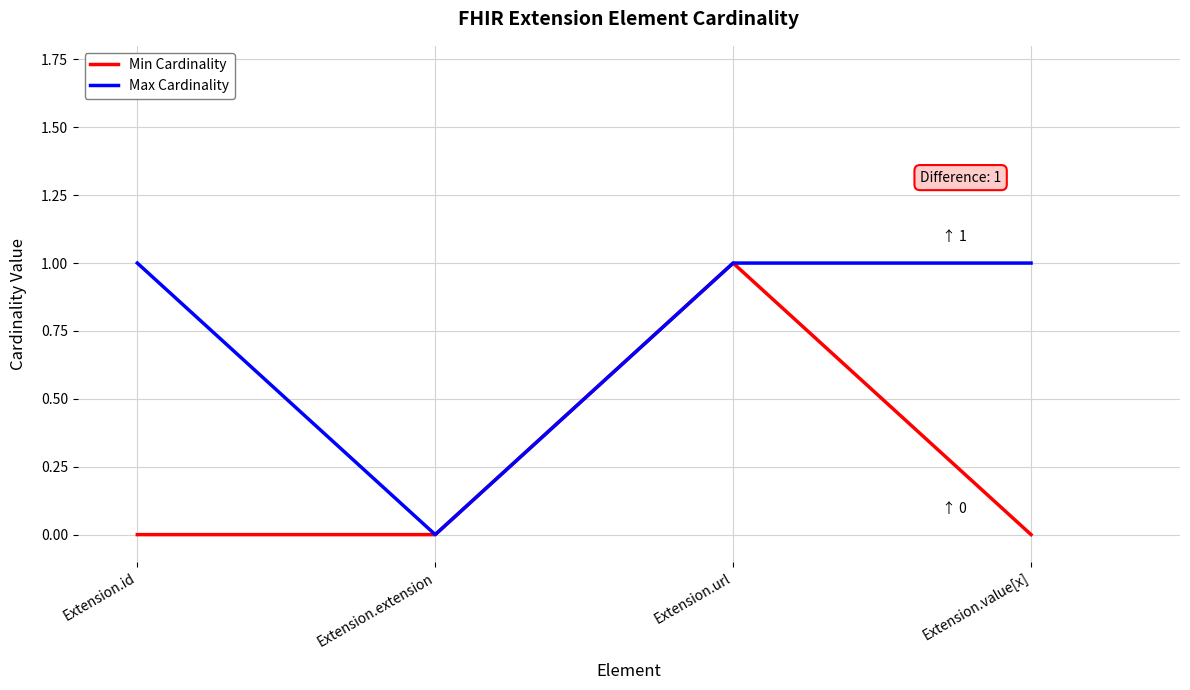

Reading right to left, list all the values displayed in this chart.

Min Cardinality: Extension.value[x]=0	Extension.url=1	Extension.extension=0	Extension.id=0
Max Cardinality: Extension.value[x]=1	Extension.url=1	Extension.extension=0	Extension.id=1